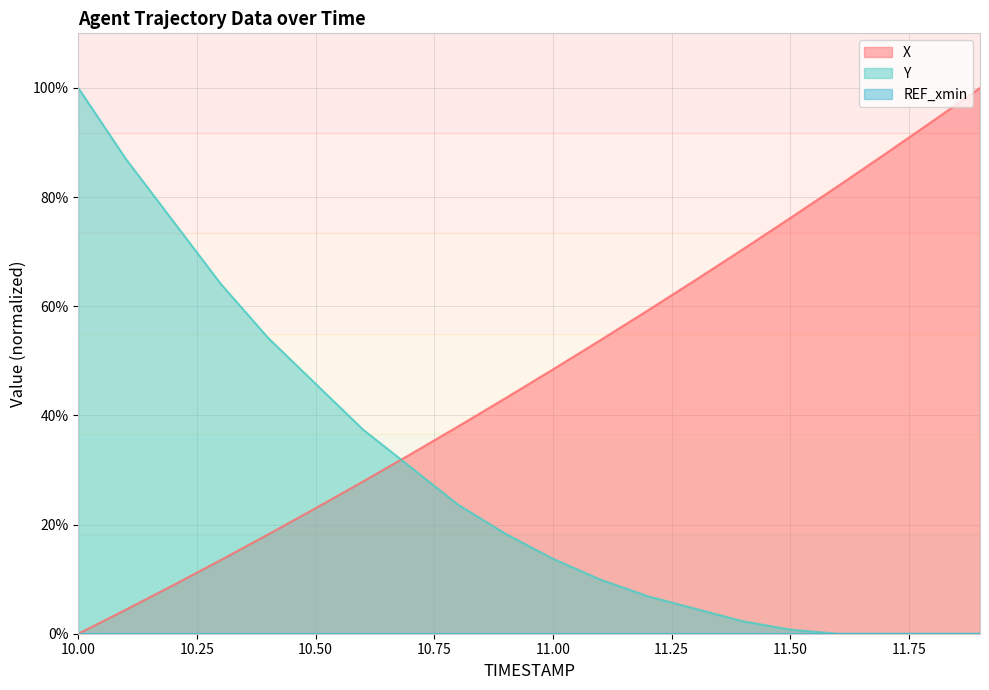

How many values in X are above zero?

19